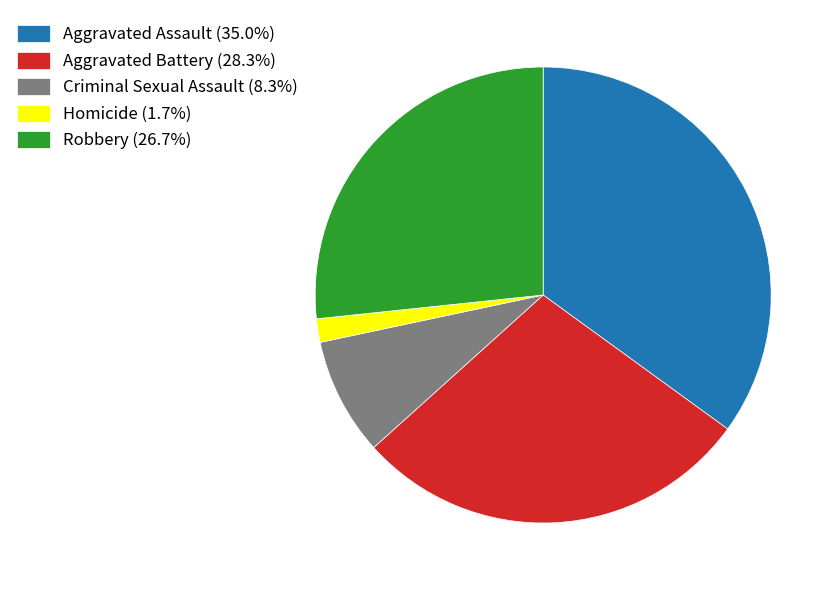

Approximately how many times larger is the value at Robbery (26.7%) compared to Aggravated Battery (28.3%)?

0.9